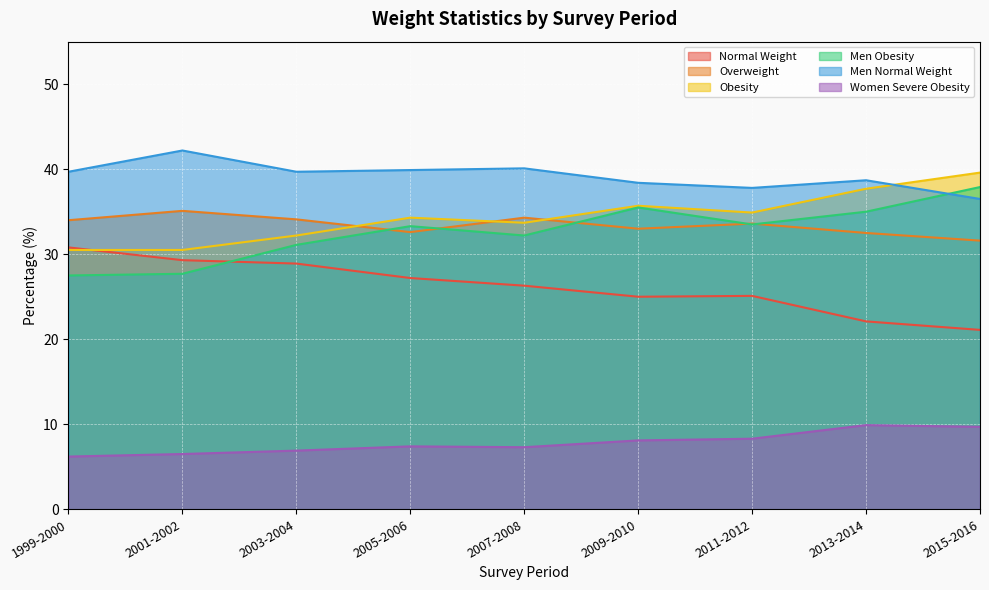

Reading right to left, what are all the values shown in this chart?

Normal Weight: 2015-2016=21.1	2013-2014=22.1	2011-2012=25.1	2009-2010=25.0	2007-2008=26.3	2005-2006=27.2	2003-2004=28.9	2001-2002=29.3	1999-2000=30.8
Overweight: 2015-2016=31.6	2013-2014=32.5	2011-2012=33.6	2009-2010=33.0	2007-2008=34.3	2005-2006=32.6	2003-2004=34.1	2001-2002=35.1	1999-2000=34.0
Obesity: 2015-2016=39.6	2013-2014=37.7	2011-2012=34.9	2009-2010=35.7	2007-2008=33.7	2005-2006=34.3	2003-2004=32.2	2001-2002=30.5	1999-2000=30.5
Men Obesity: 2015-2016=37.9	2013-2014=35.0	2011-2012=33.5	2009-2010=35.5	2007-2008=32.2	2005-2006=33.3	2003-2004=31.1	2001-2002=27.7	1999-2000=27.5
Men Normal Weight: 2015-2016=36.5	2013-2014=38.7	2011-2012=37.8	2009-2010=38.4	2007-2008=40.1	2005-2006=39.9	2003-2004=39.7	2001-2002=42.2	1999-2000=39.7
Women Severe Obesity: 2015-2016=9.7	2013-2014=9.9	2011-2012=8.3	2009-2010=8.1	2007-2008=7.3	2005-2006=7.4	2003-2004=6.9	2001-2002=6.5	1999-2000=6.2